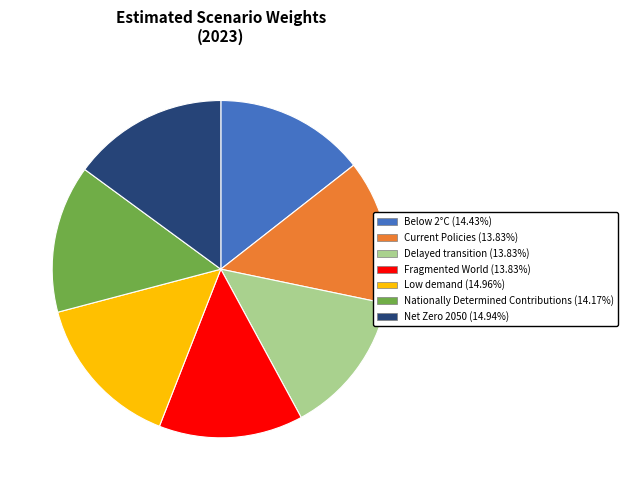

Which has a higher value, Low demand or Delayed transition?

Low demand